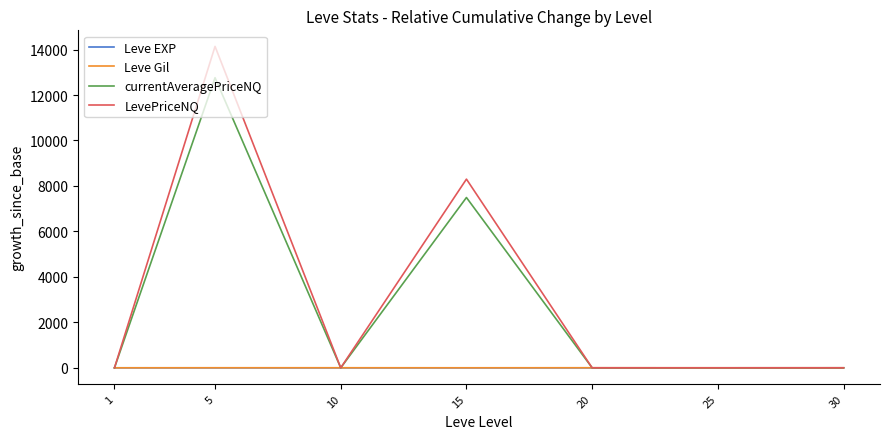

Between 5 and 10, which series saw the biggest shift?

LevePriceNQ